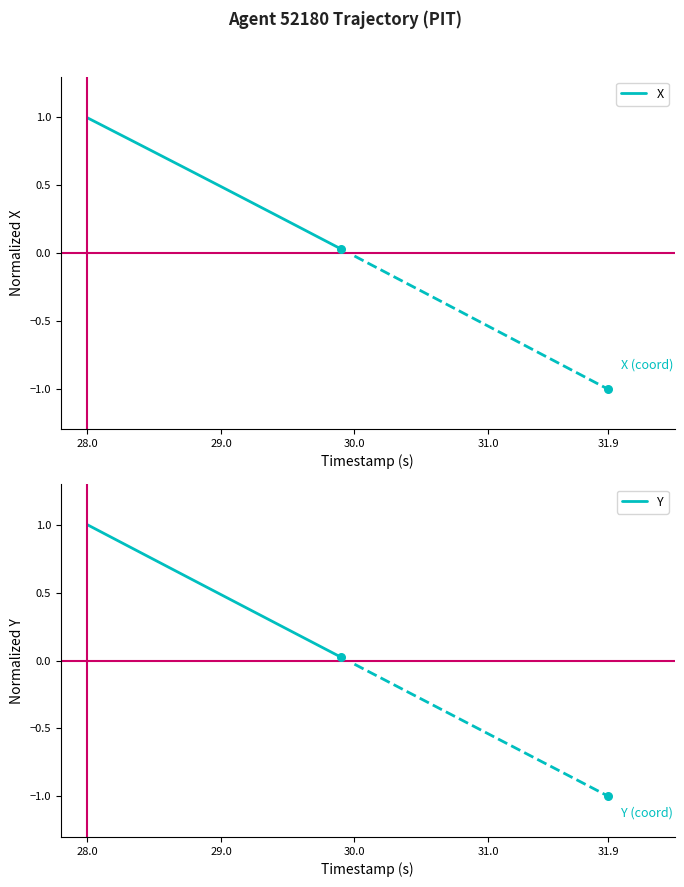

The X series shows 1.0 at 28.0. True or false?

True